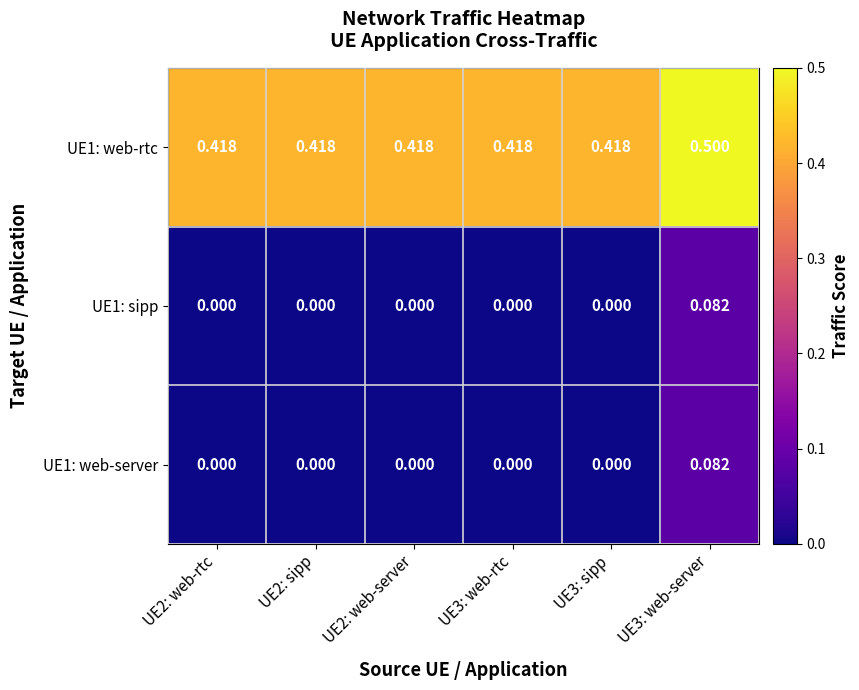

Is the value of UE1: sipp at UE3: web-server greater than the value of UE1: web-server at UE2: web-rtc?

Yes